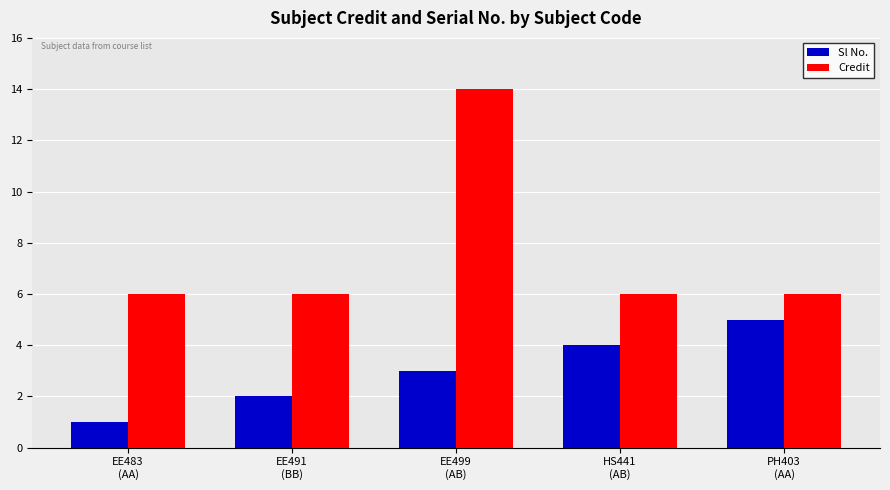

Which label corresponds to the smallest value in the chart?

EE483
(AA)